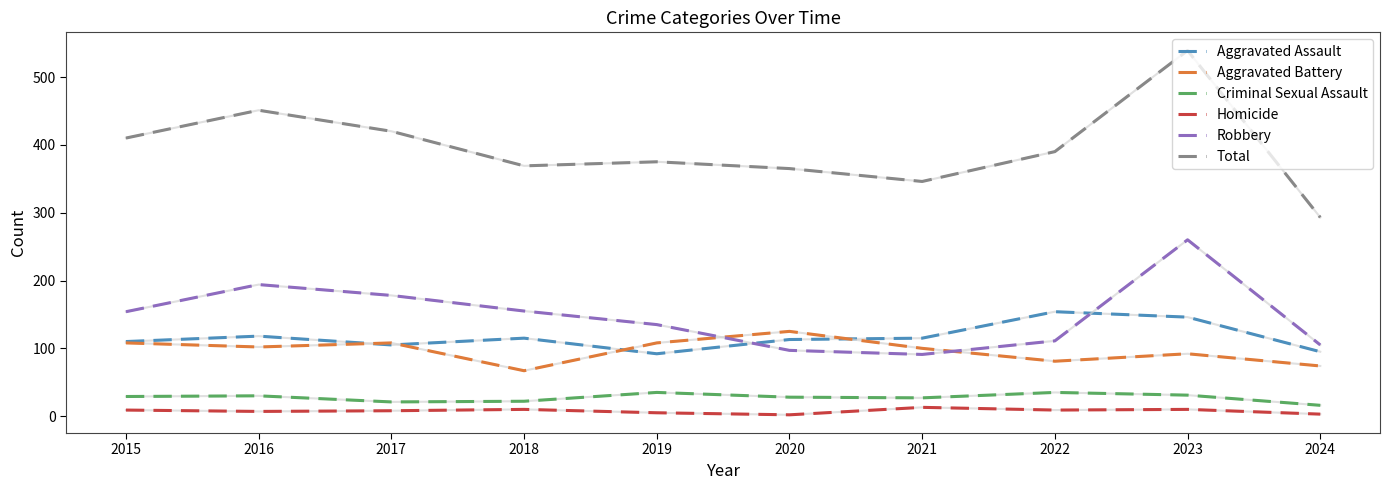

The value of Homicide at 2020 is 2. True or false?

True